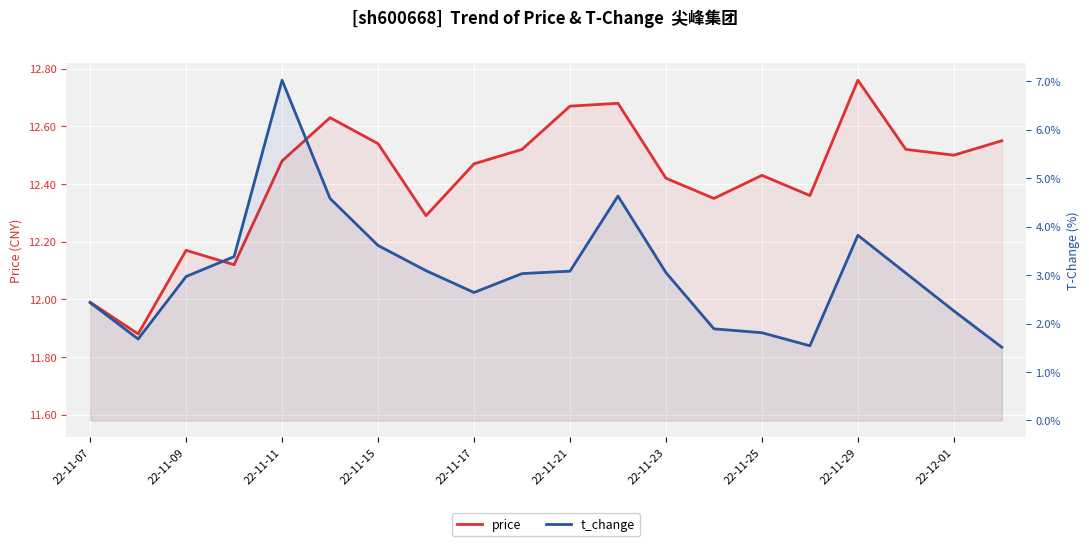

At which label is price closest to 12?

22-11-07